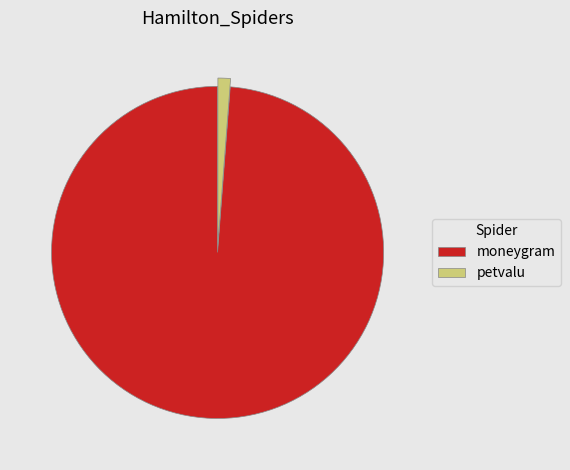

Which slice is the smallest?

petvalu